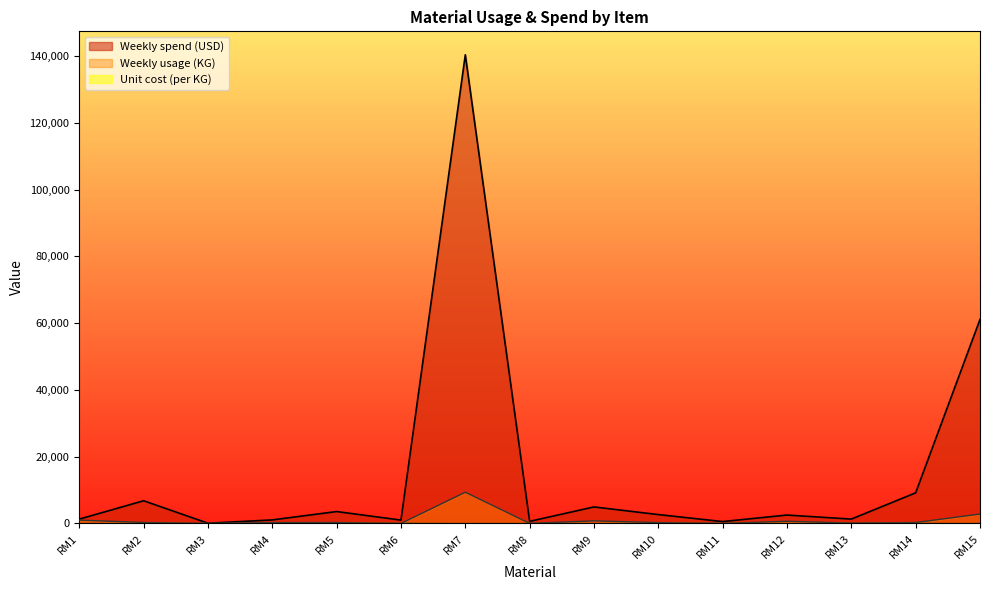

How many lines are shown in the chart?

3